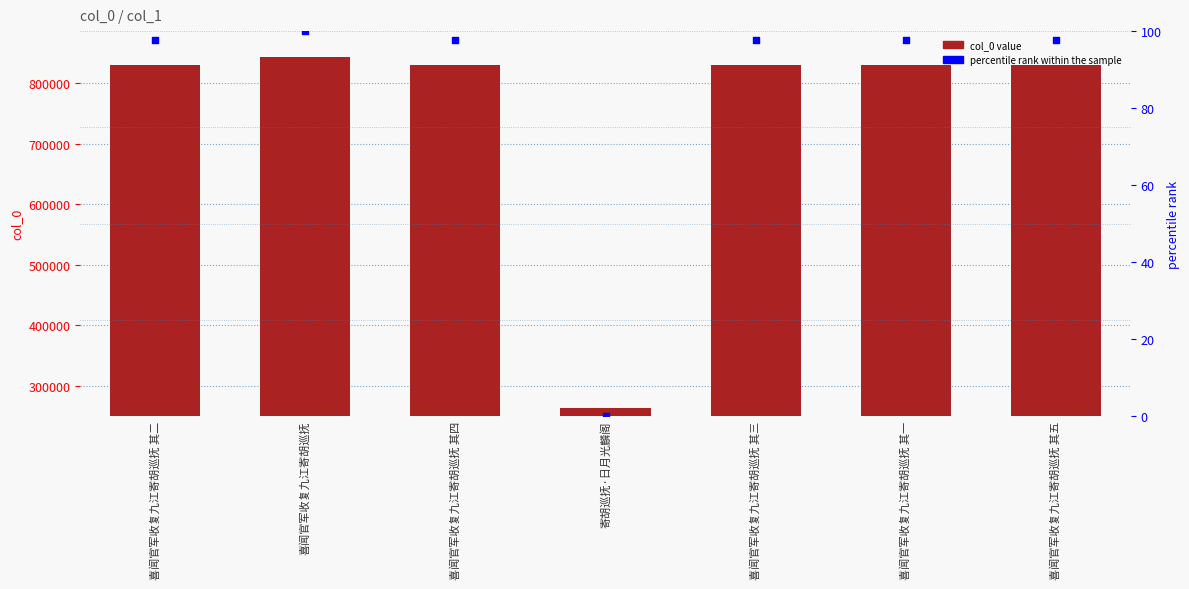

Is the value of col_0 at 喜闻官军收复九江寄胡巡抚 其五 greater than the value of percentile rank within the sample at 喜闻官军收复九江寄胡巡抚 其一?

Yes